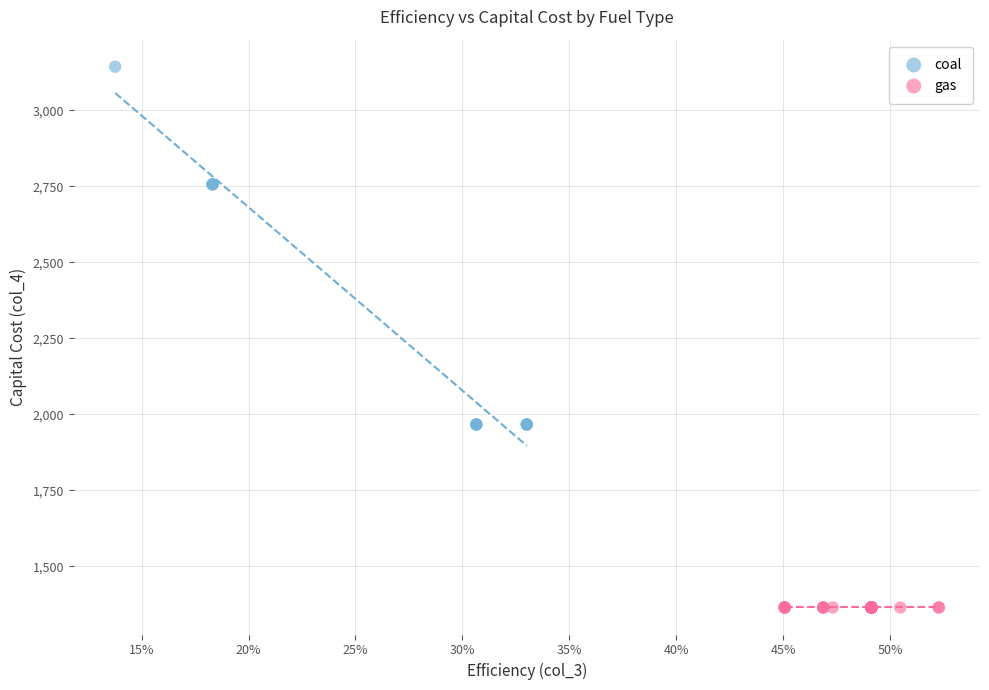

Which series reaches the minimum Y coordinate?

gas